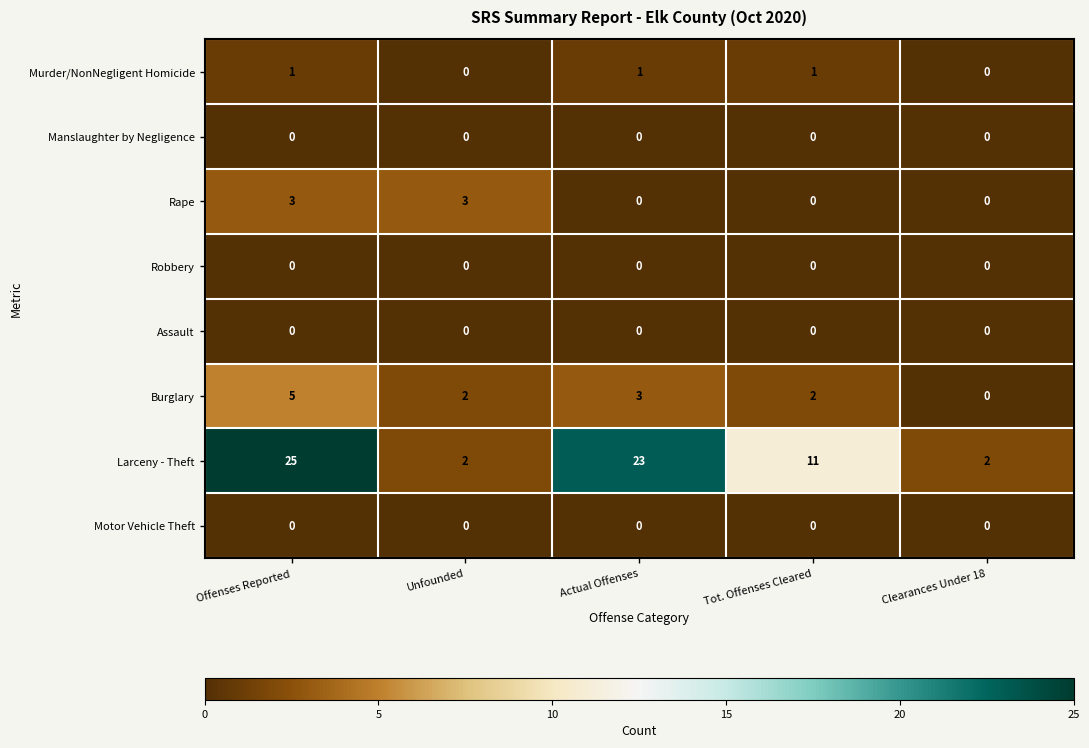

Between Actual Offenses and Clearances Under 18, which series saw the biggest shift?

Larceny - Theft